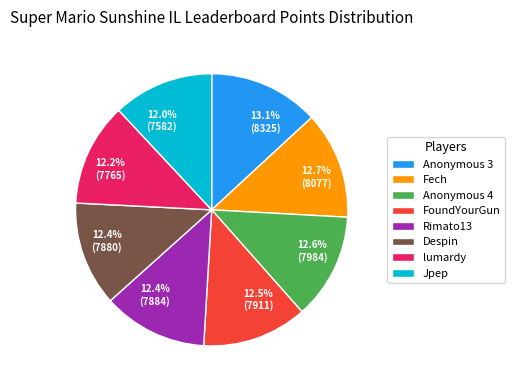

What percentage is the Anonymous 3 slice, to the nearest percent?

13%